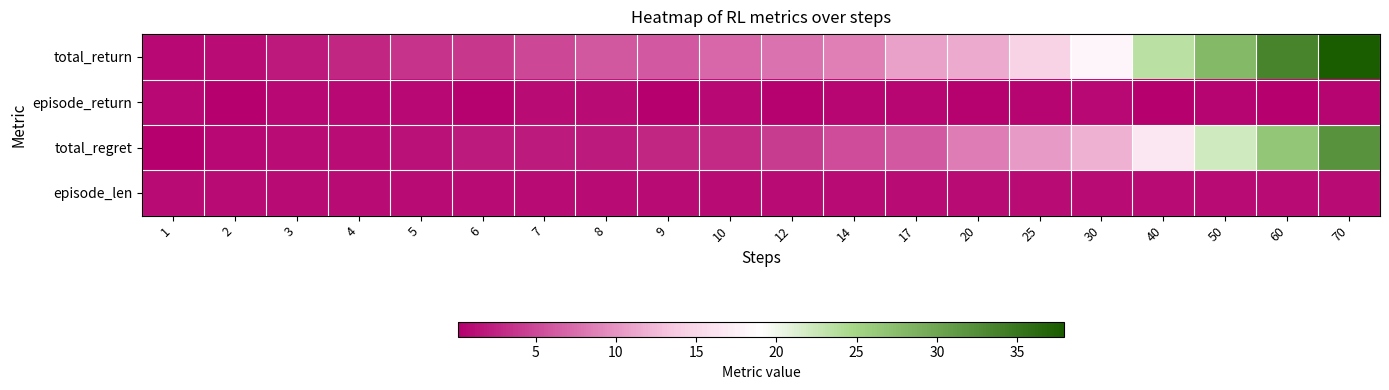

Reading left to right, what are all the values shown in this chart?

total_return: 1=0.8	2=1.1	3=1.9	4=2.8	5=3.6	6=4.0	7=5.0	8=6.0	9=6.2	10=7.0	12=7.8	14=8.7	17=10.9	20=11.5	25=14.6	30=18.1	40=23.4	50=27.9	60=33.5	70=37.9
episode_return: 1=0.8	2=0.3	3=0.8	4=0.9	5=0.8	6=0.4	7=1.0	8=1.0	9=0.2	10=0.8	12=0.4	14=0.7	17=0.7	20=0.4	25=0.5	30=0.8	40=0.2	50=0.5	60=0.2	70=0.5
total_regret: 1=0.2	2=0.9	3=1.1	4=1.2	5=1.4	6=2.0	7=2.0	8=2.0	9=2.8	10=3.0	12=4.2	14=5.3	17=6.1	20=8.5	25=10.4	30=11.9	40=16.6	50=22.1	60=26.5	70=32.1
episode_len: 1=1.0	2=1.0	3=1.0	4=1.0	5=1.0	6=1.0	7=1.0	8=1.0	9=1.0	10=1.0	12=1.0	14=1.0	17=1.0	20=1.0	25=1.0	30=1.0	40=1.0	50=1.0	60=1.0	70=1.0